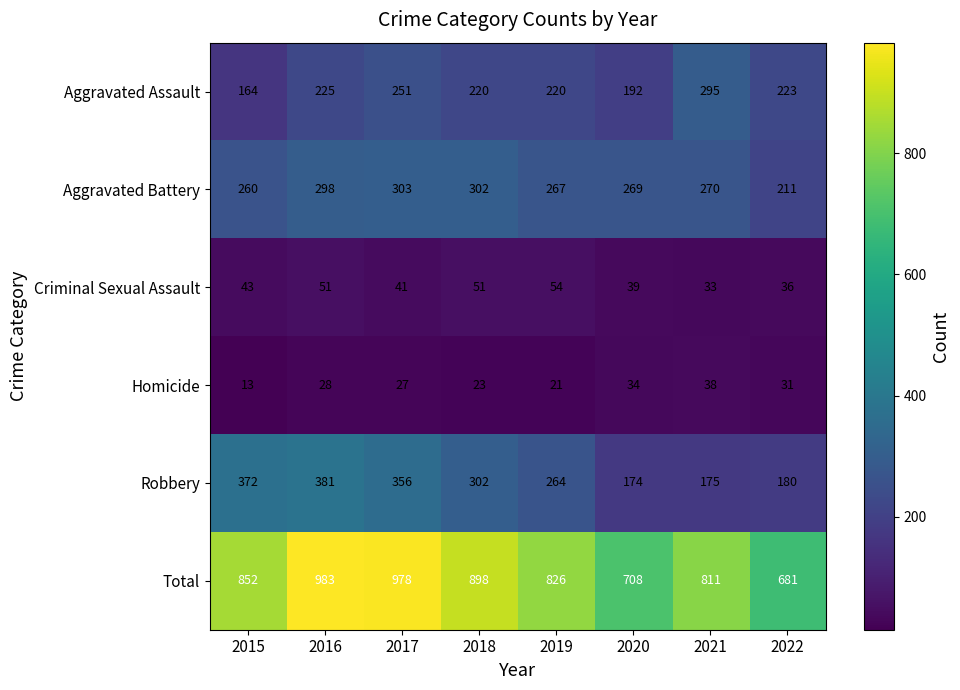

Which series changed the most between 2015 and 2018?

Robbery